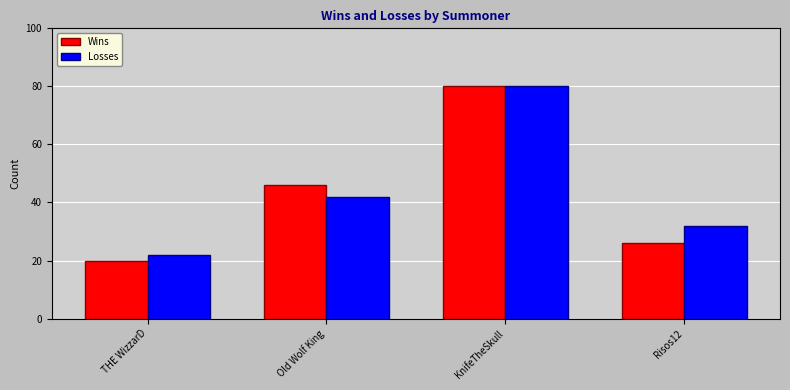

Reading right to left, transcribe all the data shown in this chart.

Wins: 26	80	46	20
Losses: 32	80	42	22